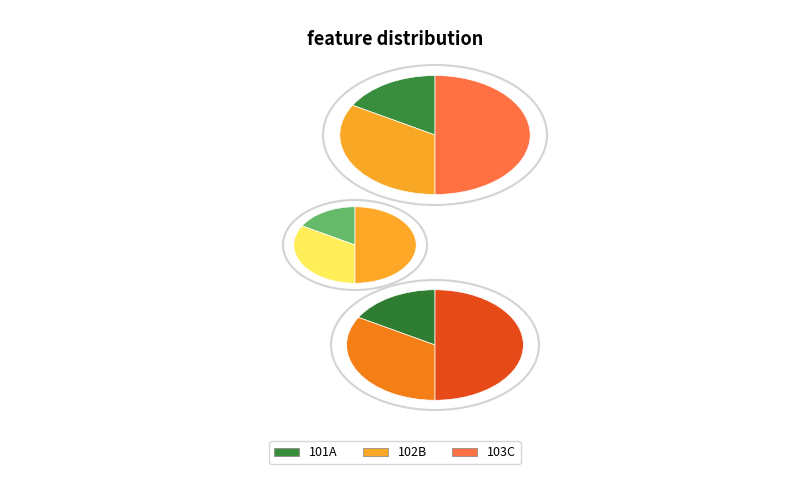

Is it true that 103C is 45% of the pie?

False